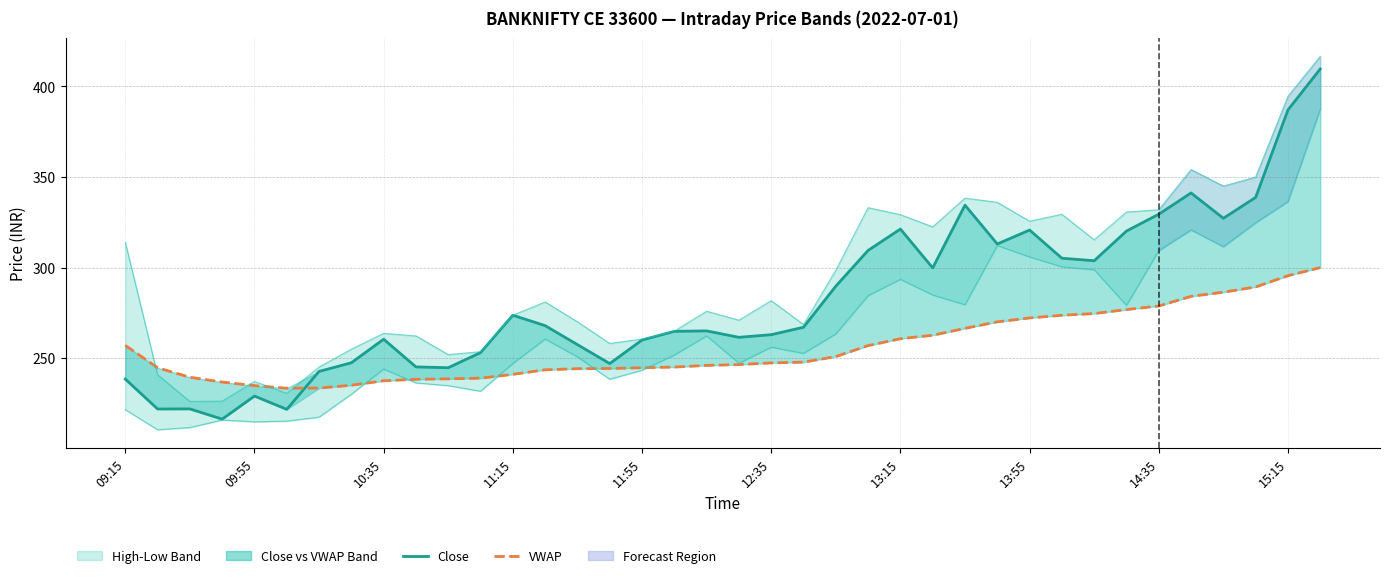

What is the smallest value displayed?

210.4